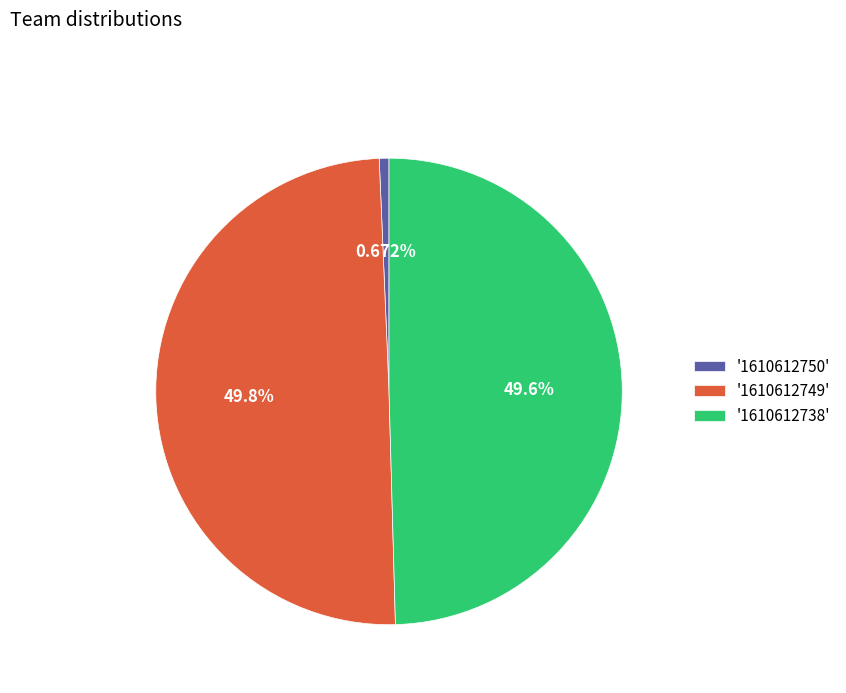

What is the ratio of the value at '1610612749' to the value at '1610612750'?

74.0